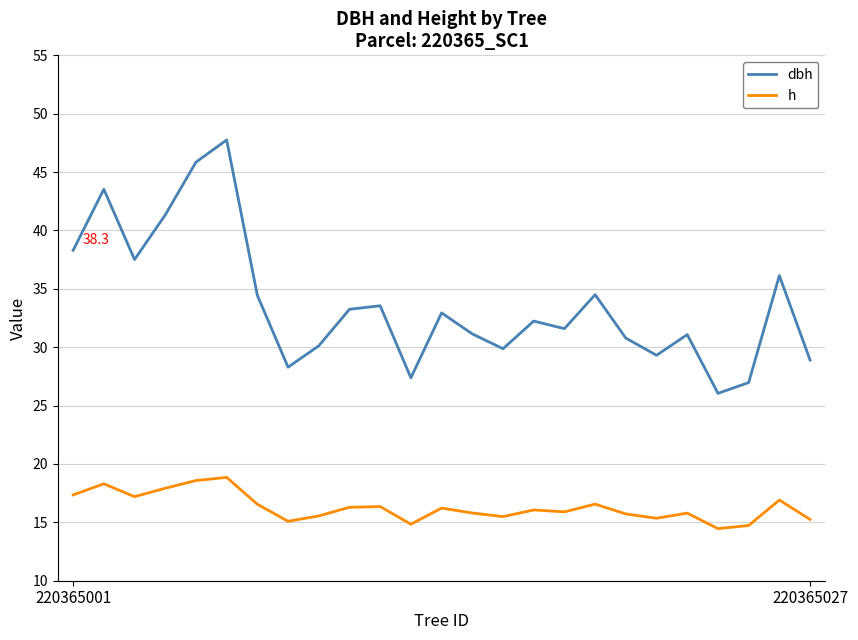

Which series has the widest spread of values?

dbh